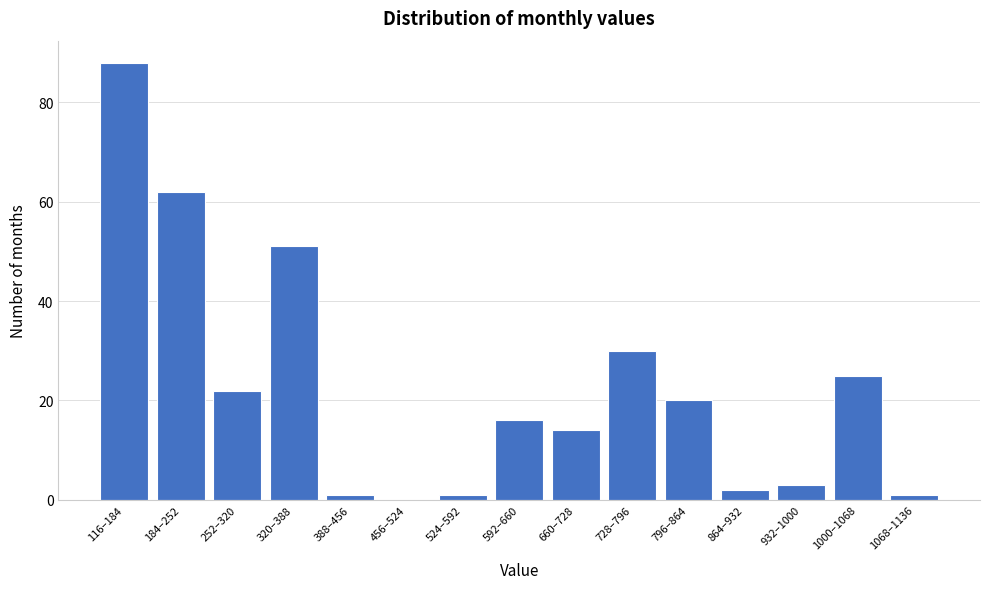

Reading right to left, transcribe all the data shown in this chart.

1068–1136=1	1000–1068=25	932–1000=3	864–932=2	796–864=20	728–796=30	660–728=14	592–660=16	524–592=1	456–524=0	388–456=1	320–388=51	252–320=22	184–252=62	116–184=88